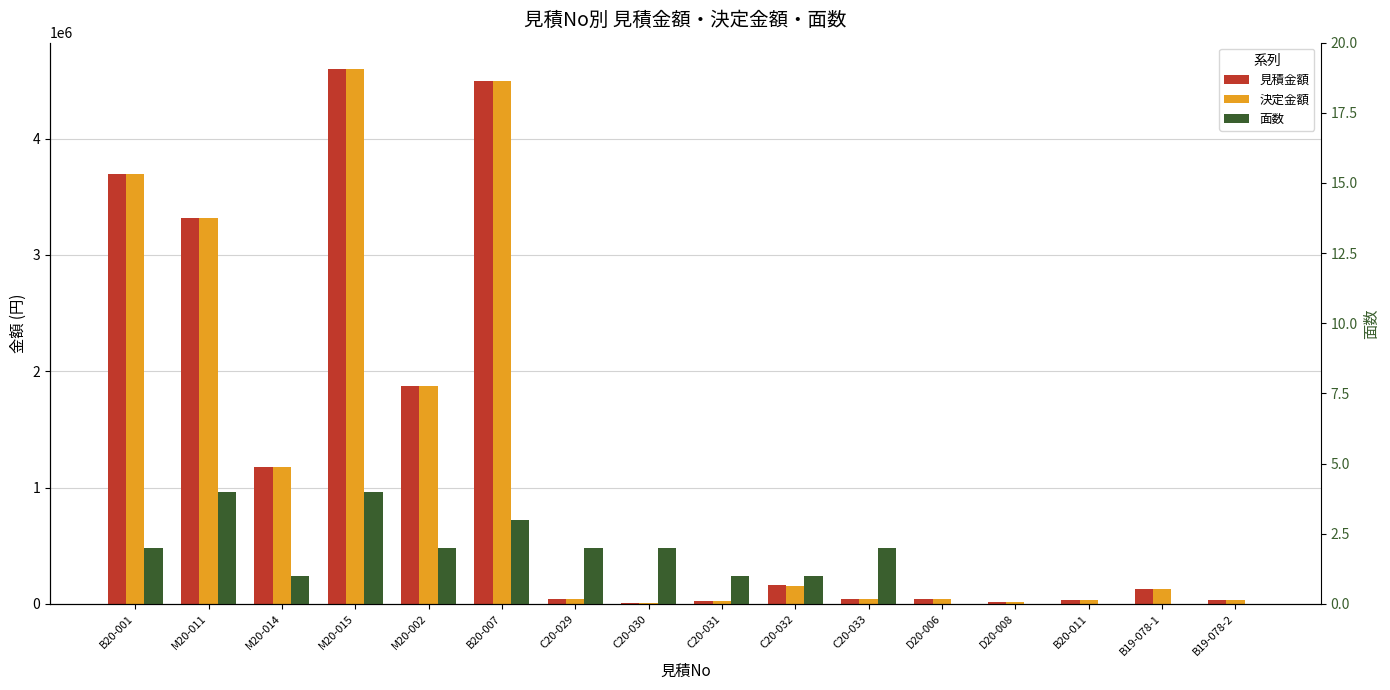

Reading left to right, what are all the values shown in this chart?

見積金額: B20-001=3700000	M20-011=3318000	M20-014=1180000	M20-015=4596000	M20-002=1874000	B20-007=4500000	C20-029=41250	C20-030=11000	C20-031=24750	C20-032=162250	C20-033=41250	D20-006=38500	D20-008=14850	B20-011=29600	B19-078-1=126600	B19-078-2=37270
決定金額: B20-001=3700000	M20-011=3318000	M20-014=1180000	M20-015=4596000	M20-002=1874000	B20-007=4500000	C20-029=41250	C20-030=11000	C20-031=24750	C20-032=151250	C20-033=41250	D20-006=38500	D20-008=14850	B20-011=29600	B19-078-1=126600	B19-078-2=37270
面数: B20-001=2	M20-011=4	M20-014=1	M20-015=4	M20-002=2	B20-007=3	C20-029=2	C20-030=2	C20-031=1	C20-032=1	C20-033=2	D20-006=0	D20-008=0	B20-011=0	B19-078-1=0	B19-078-2=0